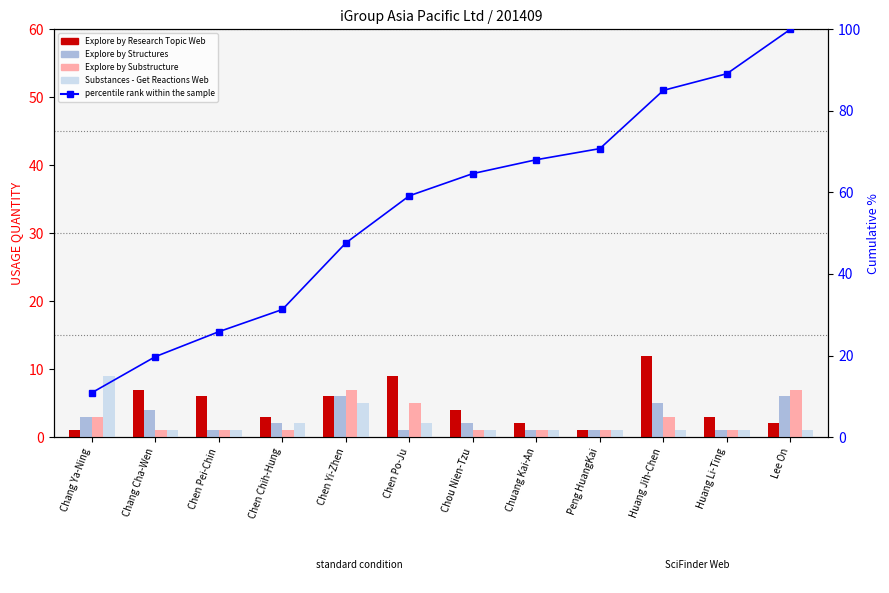

What is the greatest value displayed?

100.0